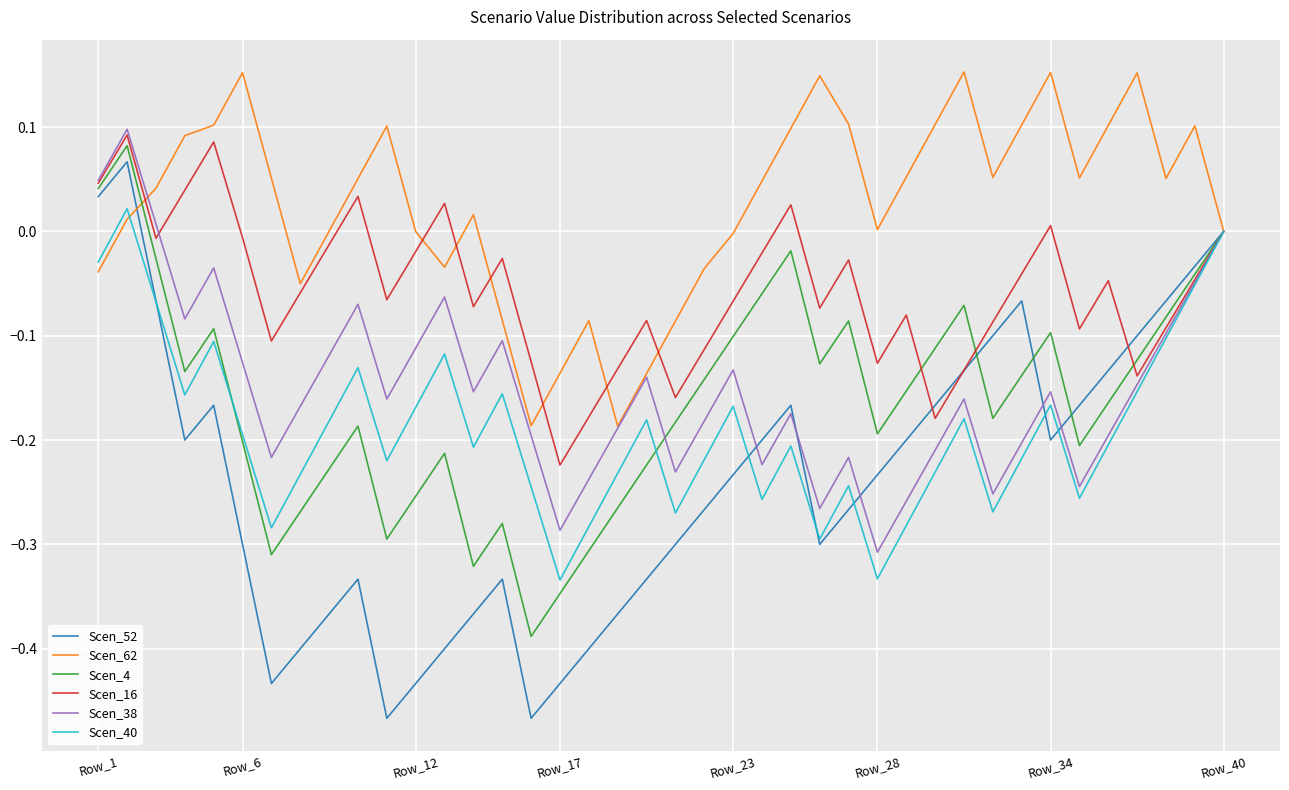

Which series has the largest total across all categories?

Scen_62